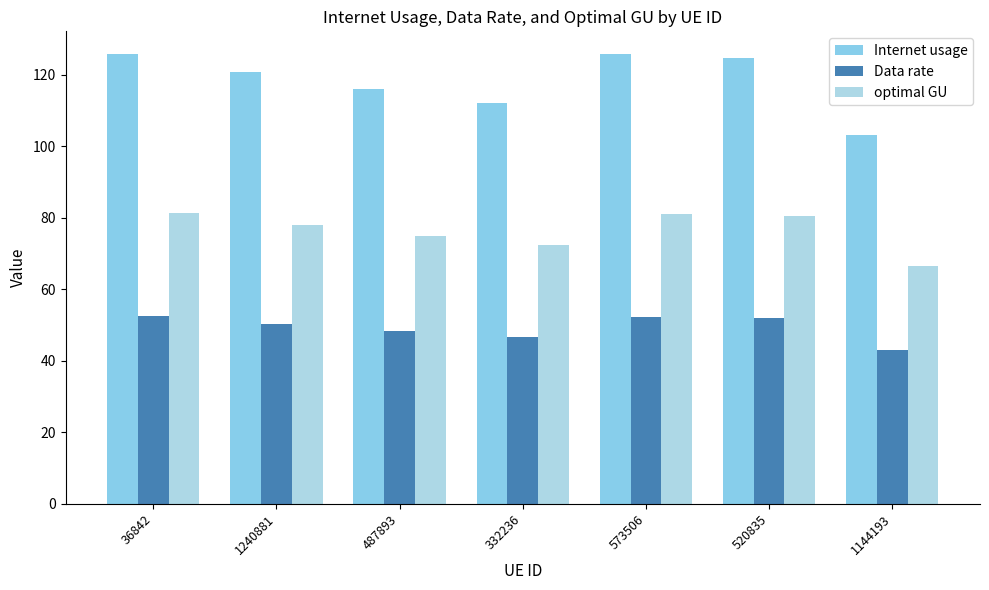

What is the label of the 1st bar from the right?

1144193